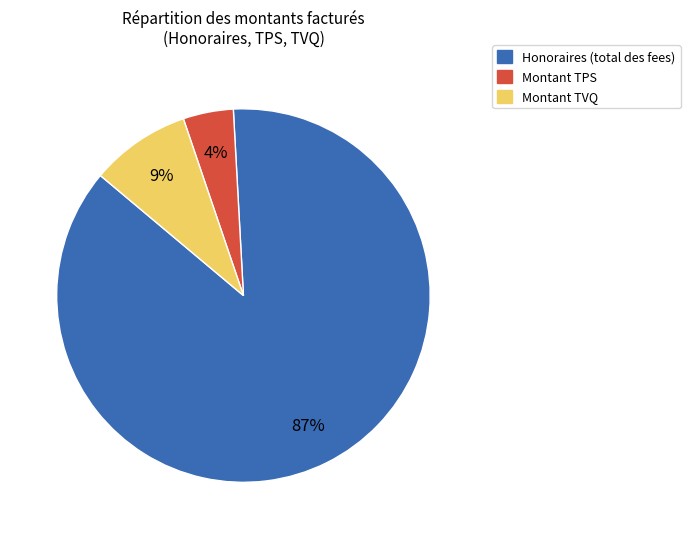

How many slices are in this pie chart?

3